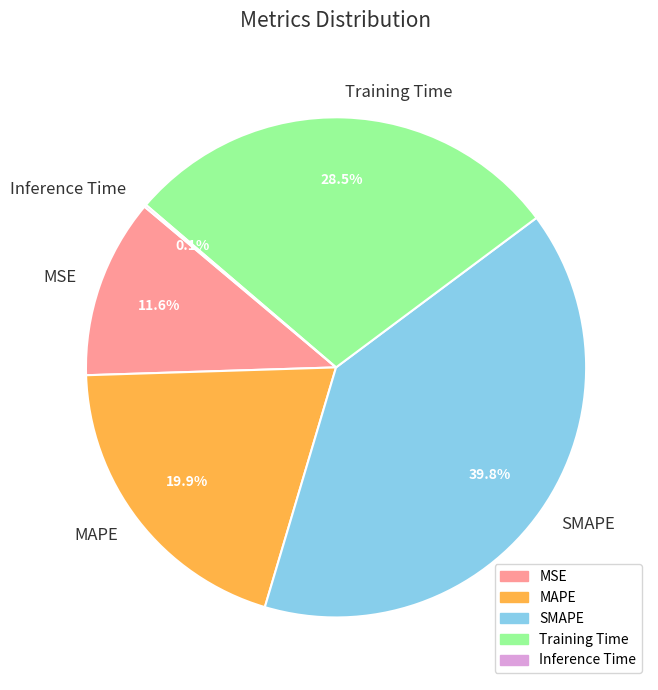

Does Training Time account for over 50% of the chart?

No